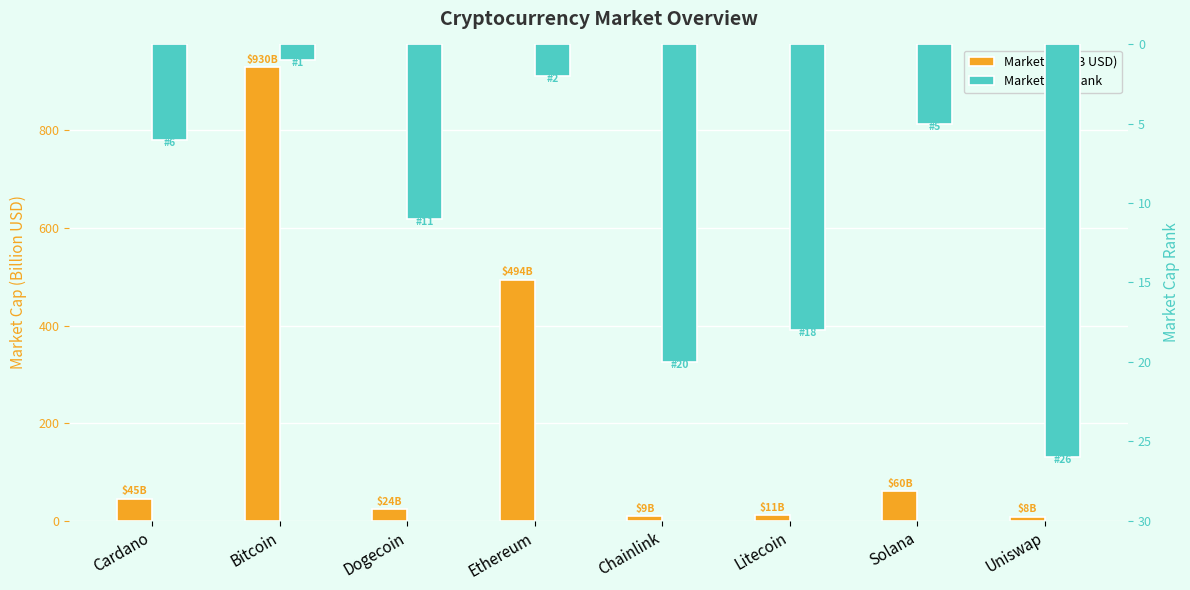

True or false: Market Cap Rank has a value of 5.8 at Uniswap.

False